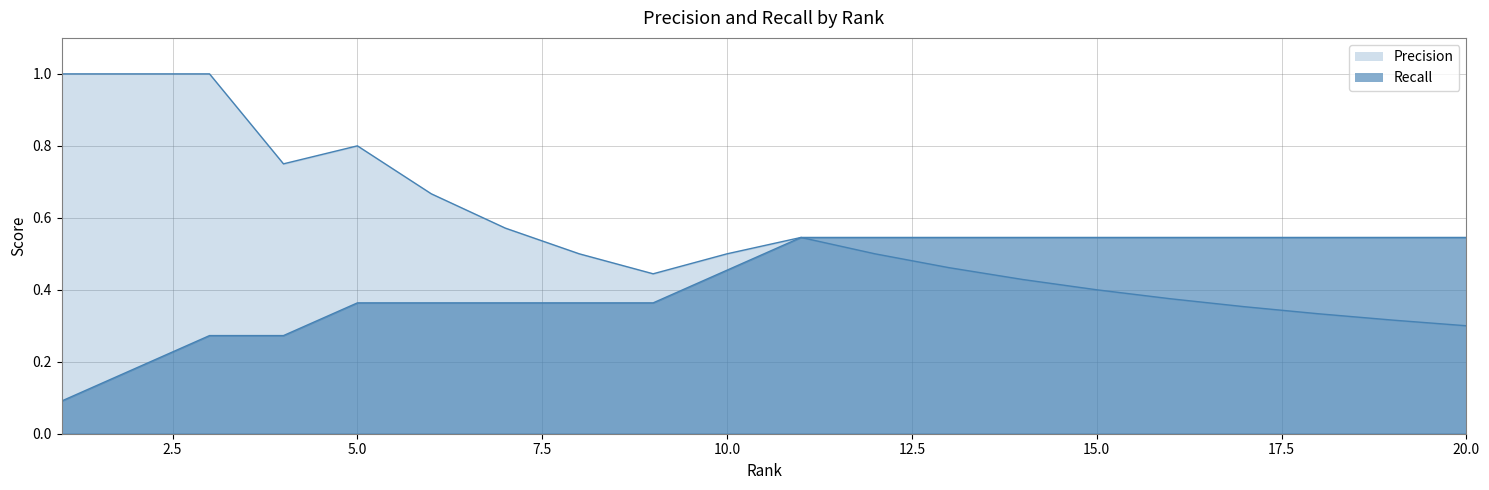

Which series changed the most between 2 and 7?

Precision